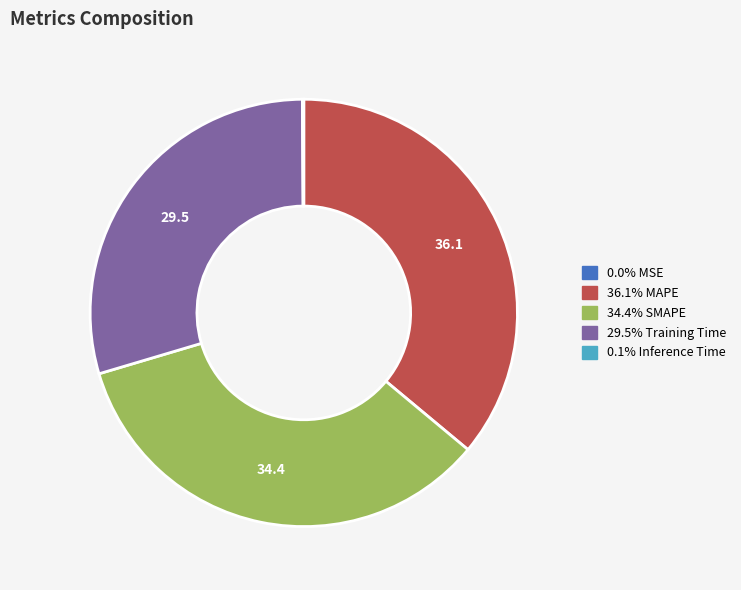

Is there a majority slice in this chart?

No